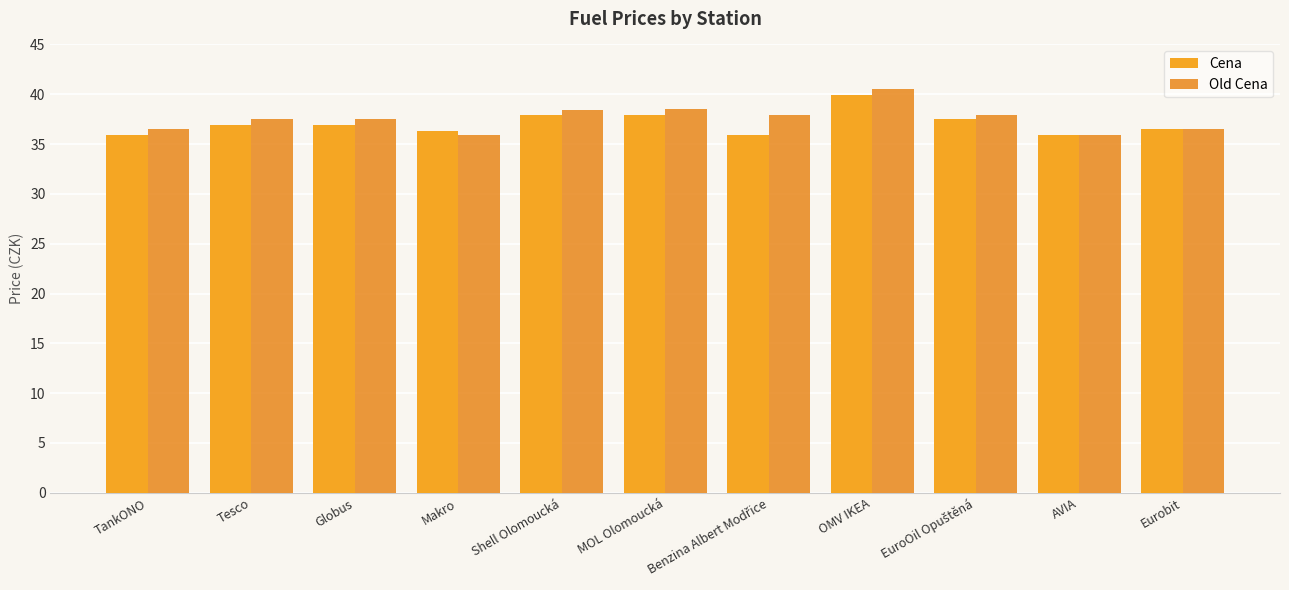

How many data points in Old Cena are less than 37?

4